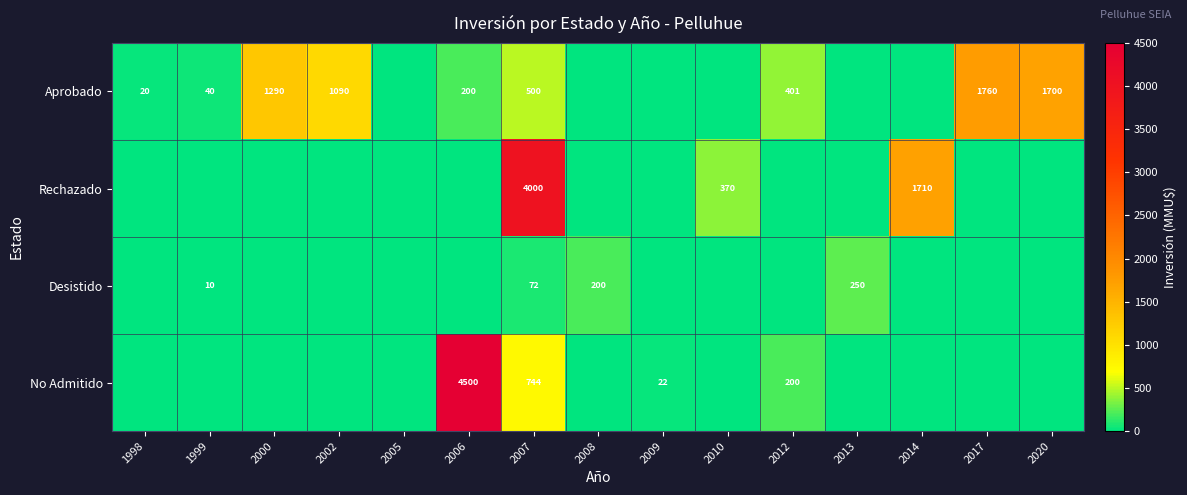

How many values in the row_0 series are below 40?

7